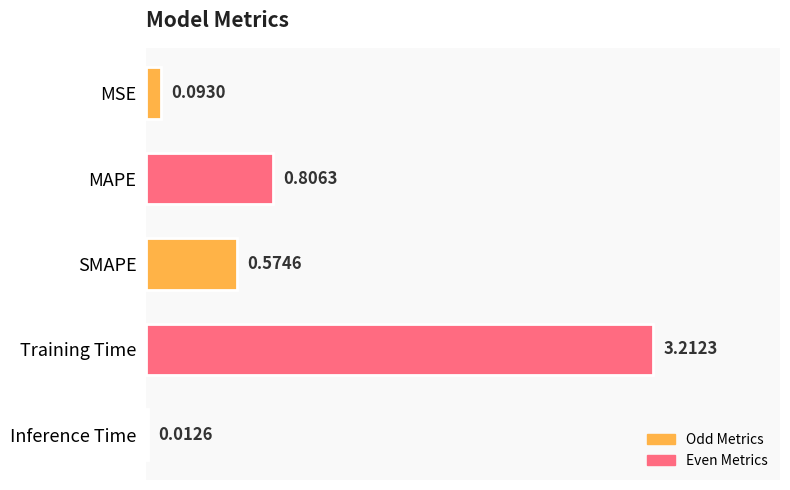

Rank the categories by value from lowest to highest.

Inference Time, MSE, SMAPE, MAPE, Training Time